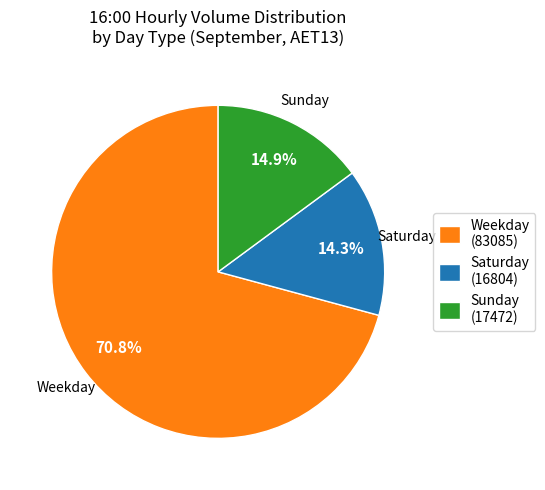

Is there a majority slice in this chart?

Yes